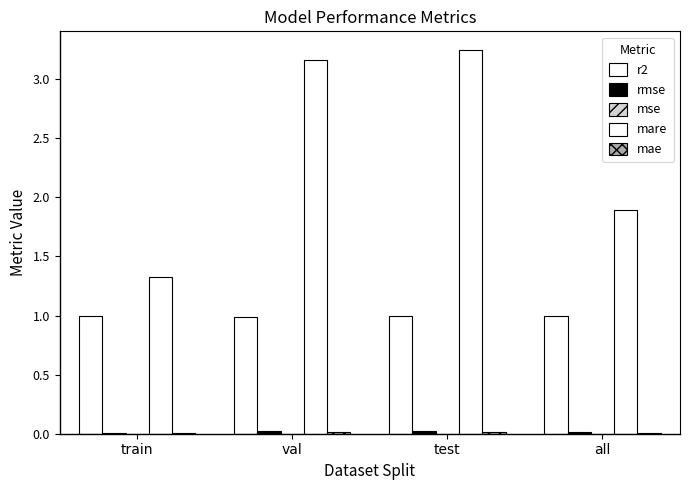

Which series has the largest total across all categories?

mare